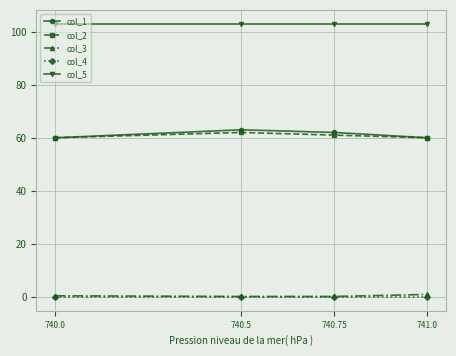

At how many categories does at least one series exceed 31?

4